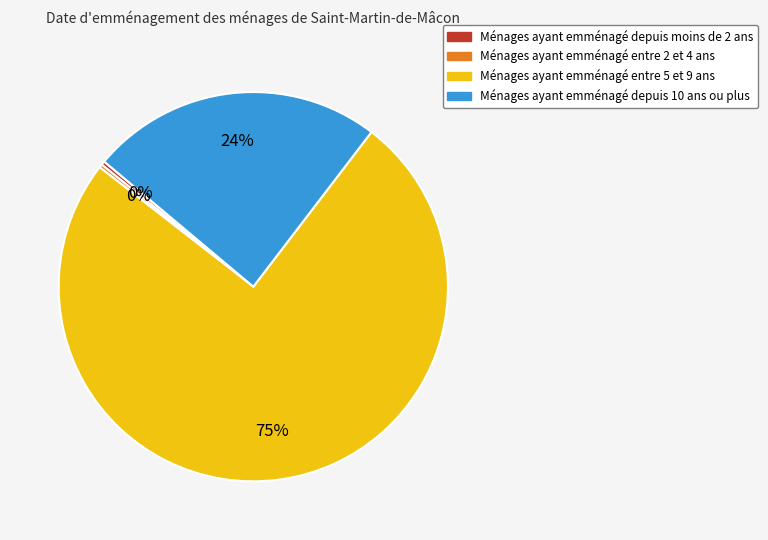

Is there any slice that represents more than half of the pie?

Yes